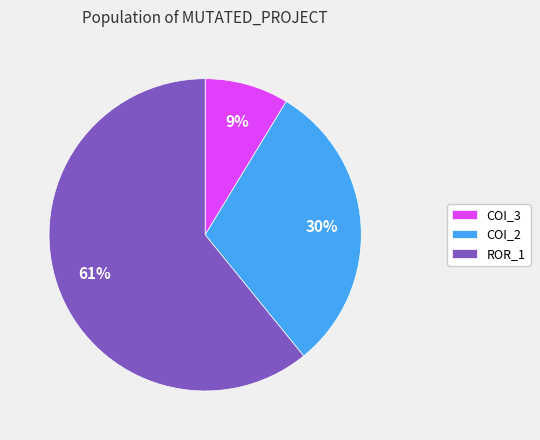

To the nearest percent, what portion does COI_3 represent?

9%